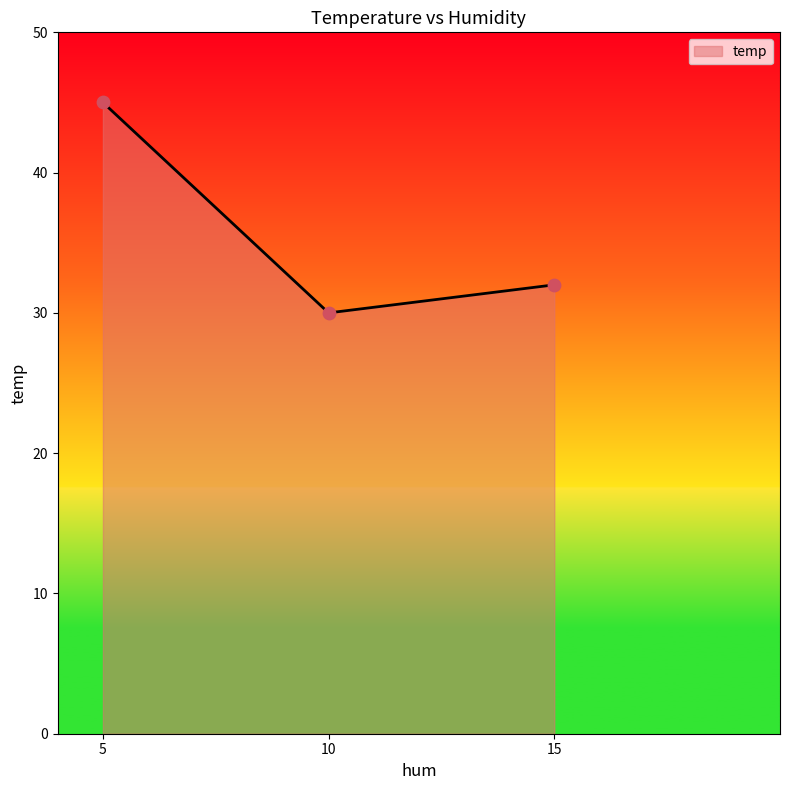

Which has a higher value, 5 or 10?

5